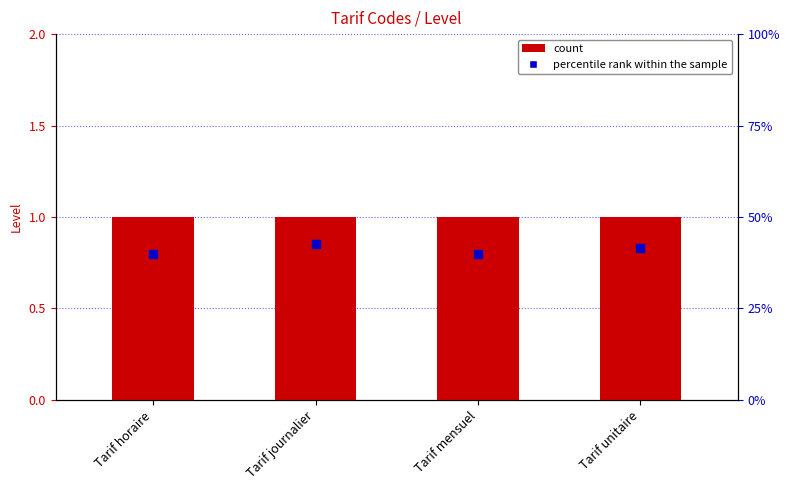

At which category is the sum across all series the highest?

Tarif journalier